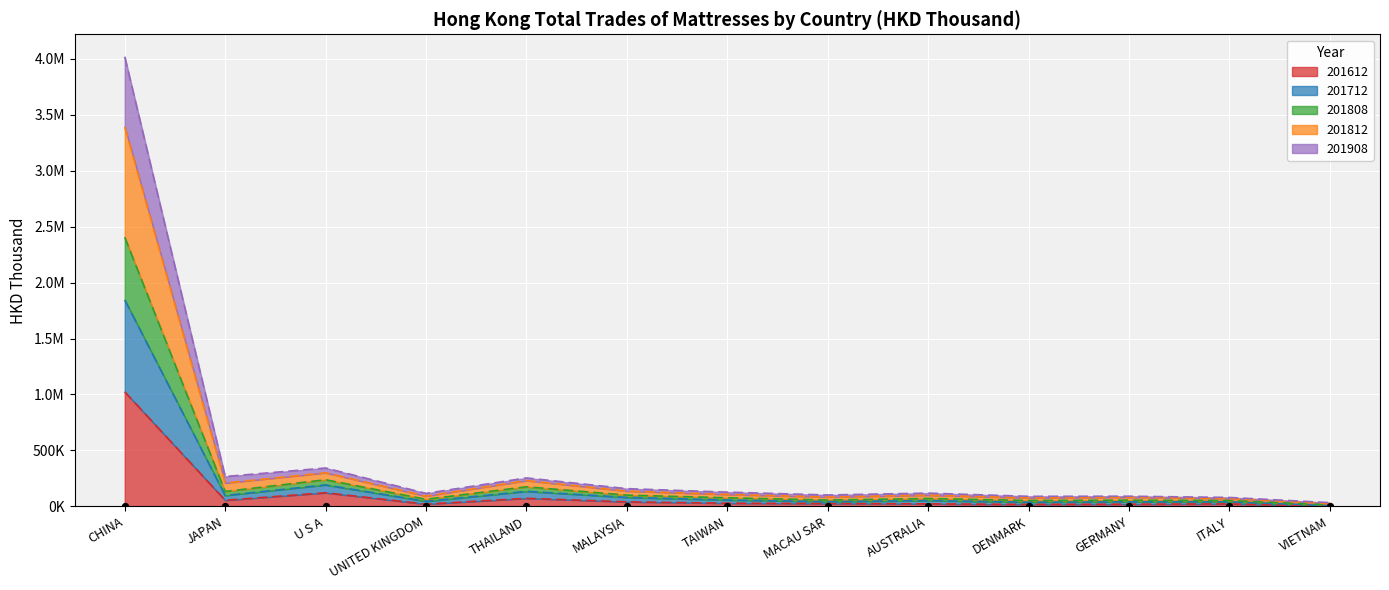

Which series has the largest total across all categories?

201808